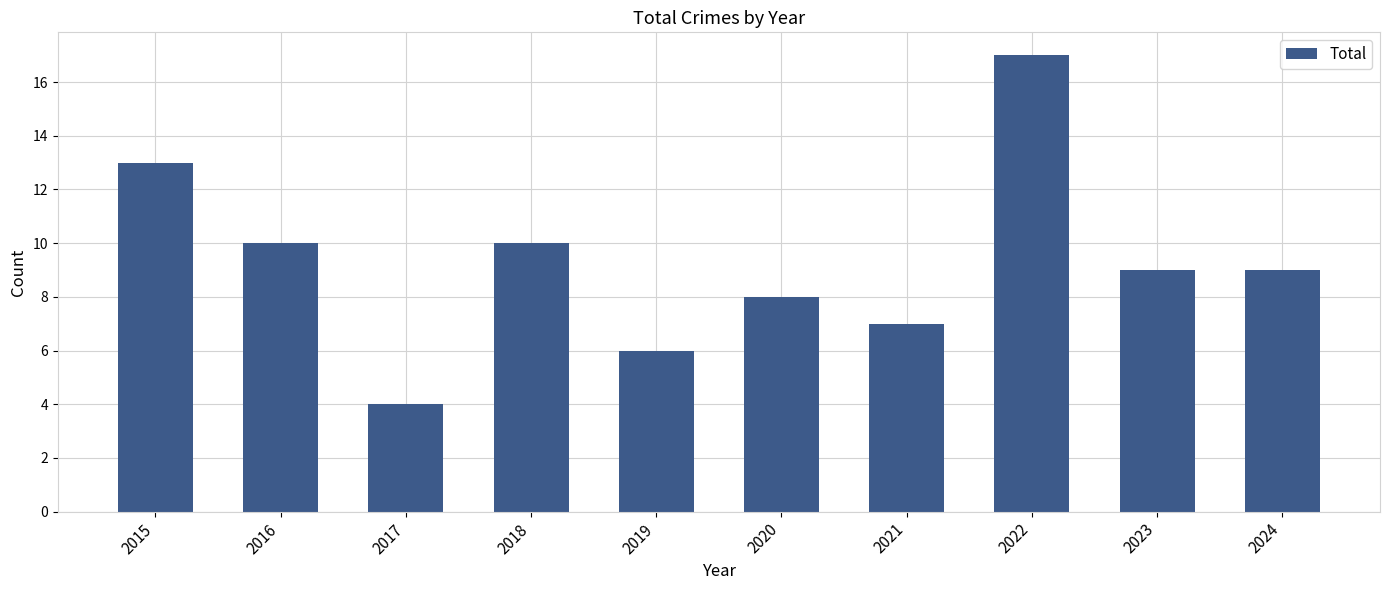

Reading left to right, transcribe all the data shown in this chart.

2015=13	2016=10	2017=4	2018=10	2019=6	2020=8	2021=7	2022=17	2023=9	2024=9